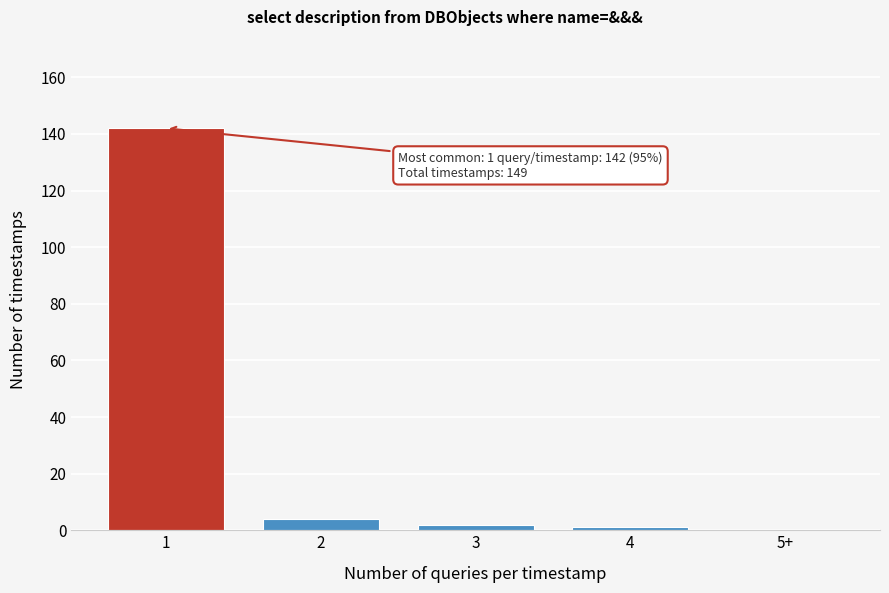

Reading right to left, list all the values displayed in this chart.

5+=0	4=1	3=2	2=4	1=142